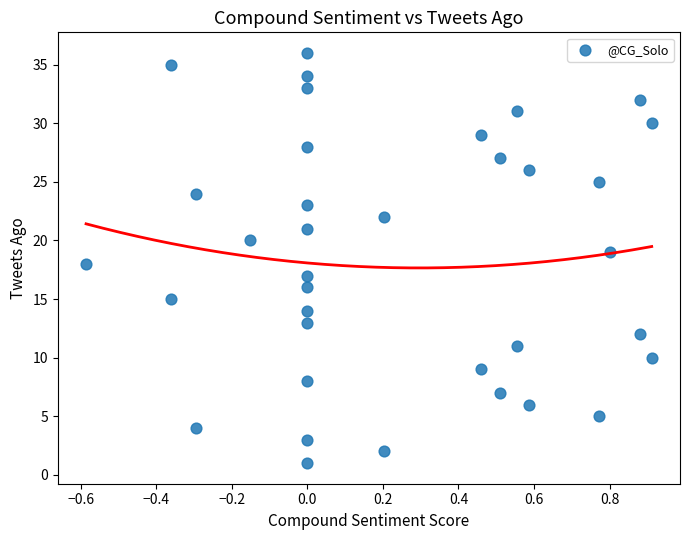

What is the range of Y values (max minus min)?

35